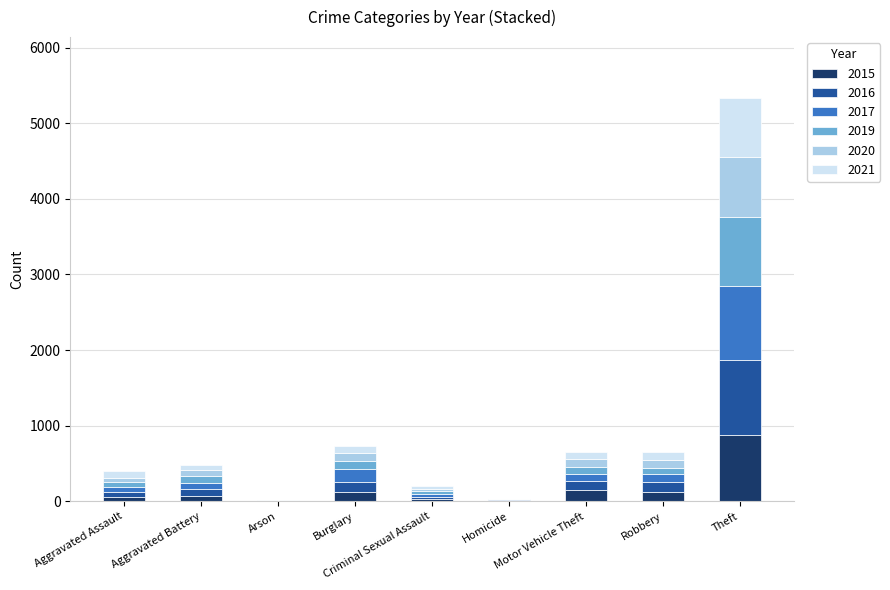

What is the maximum value for 2015?

874